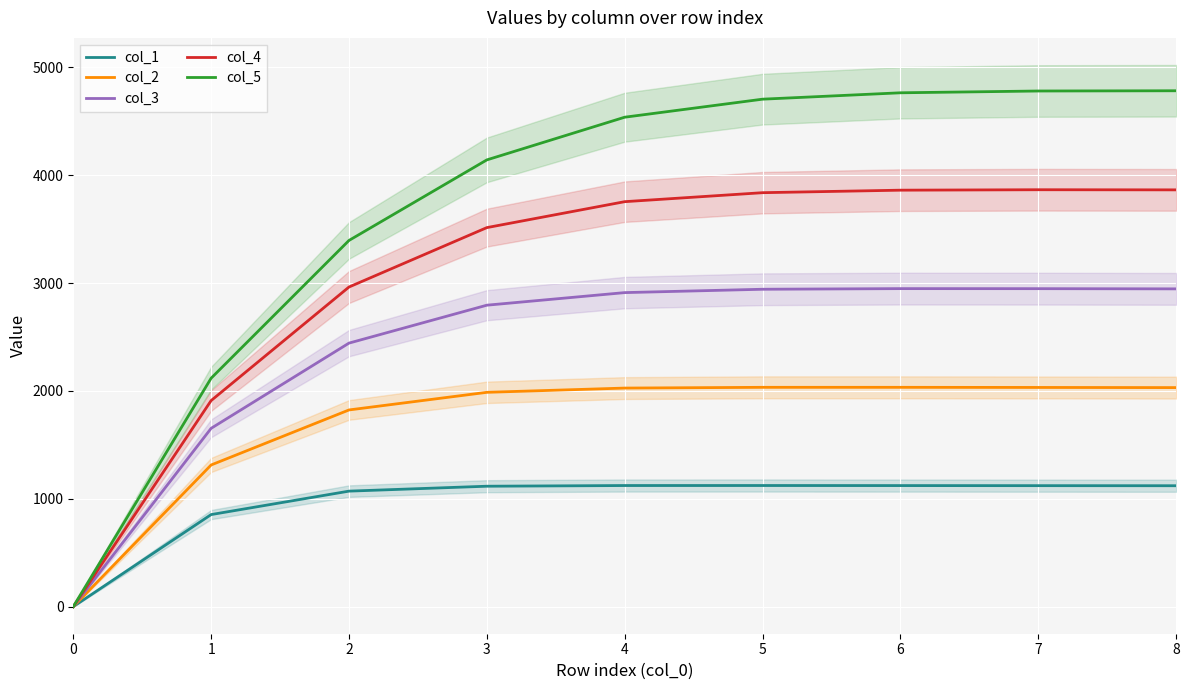

True or false: col_1 and col_5 cross at least once.

False